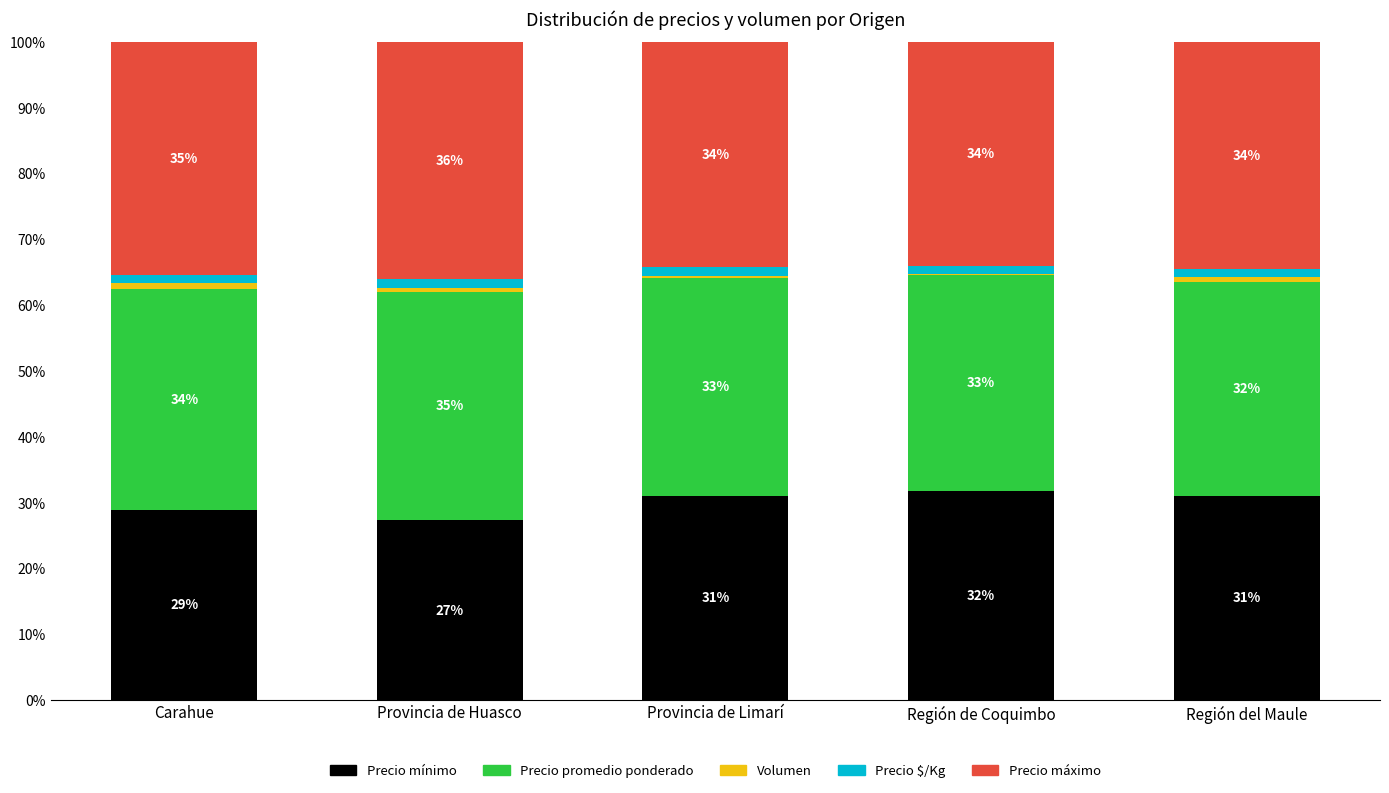

What is the total value across all series at Carahue?

100.0